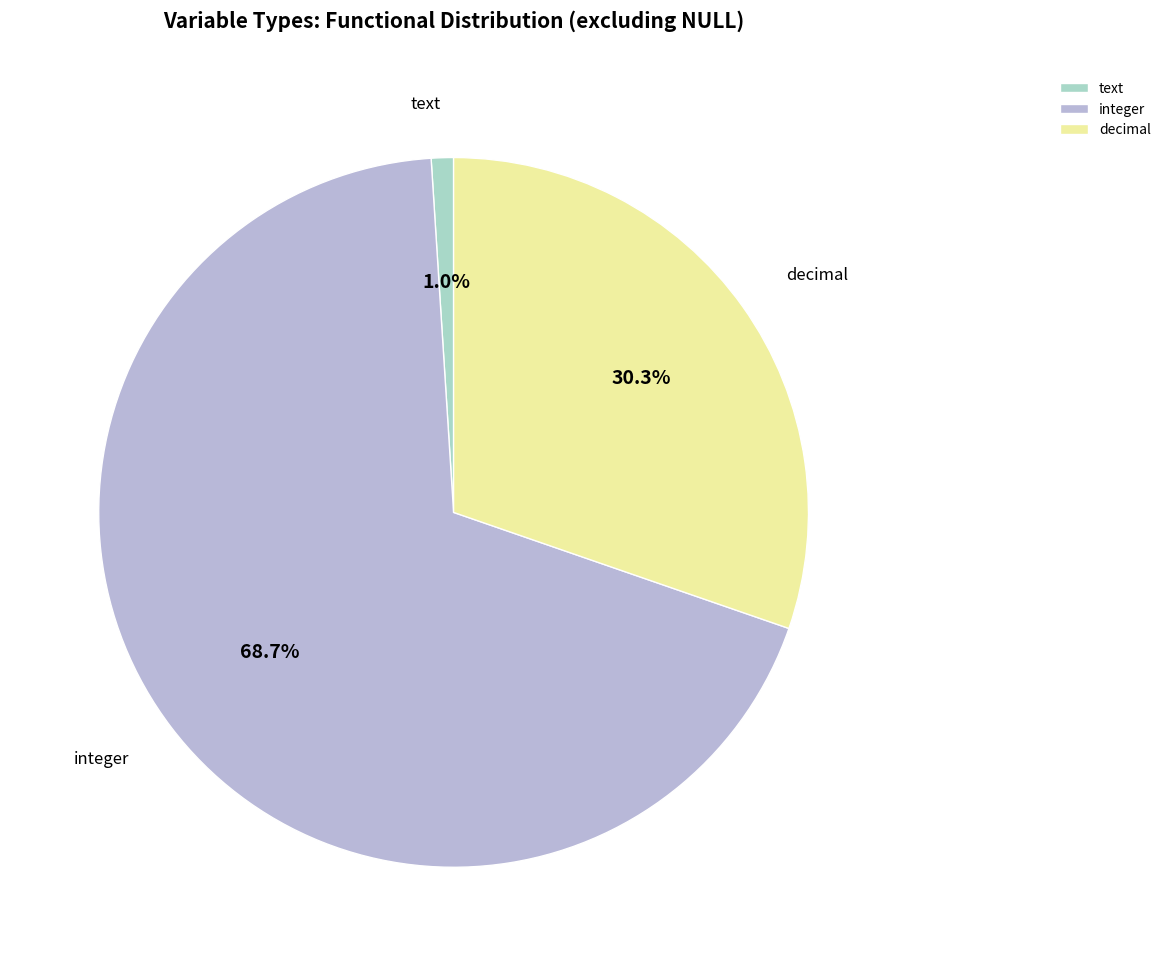

Is the sum of decimal and integer greater than half?

Yes